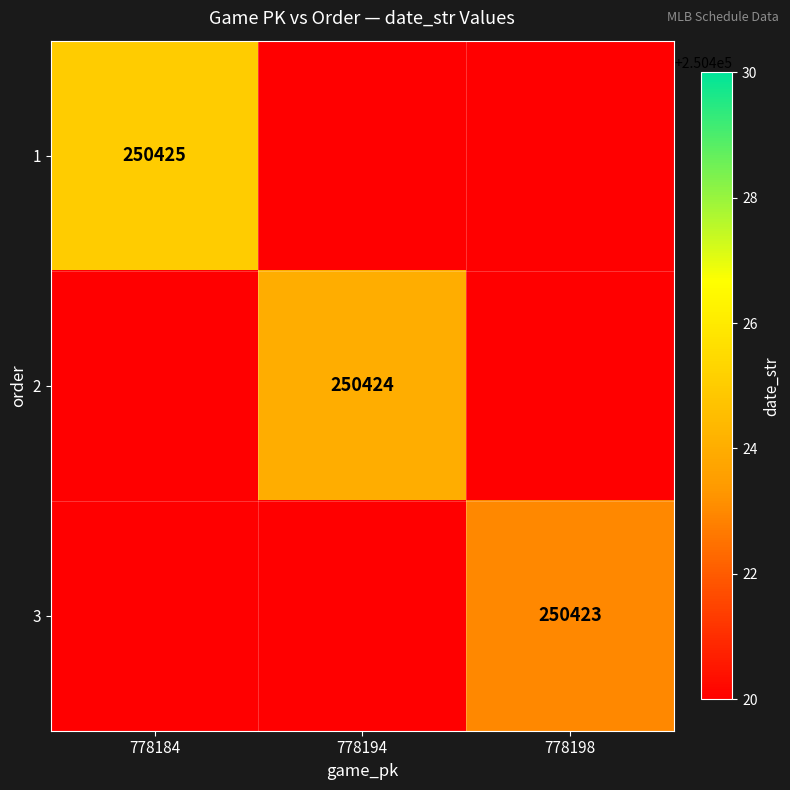

Is it true that 2 equals 250424 at 778194?

True